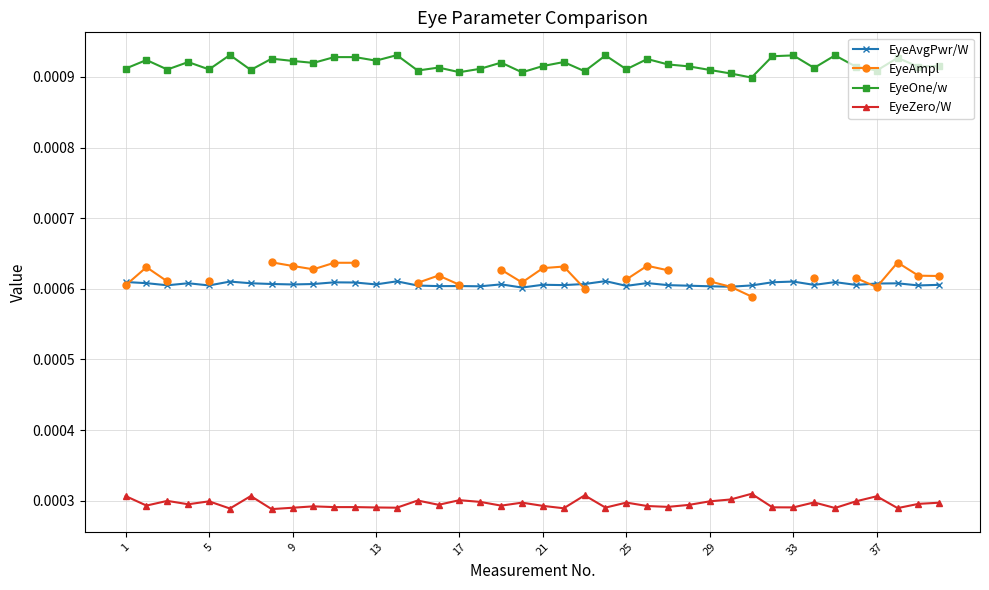

How many series are shown in this chart?

4